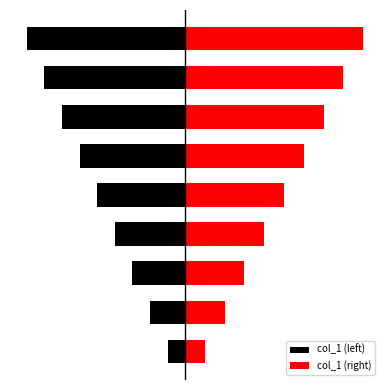

Reading left to right, list all the values displayed in this chart.

col_1 (left): 0=-0.8	1=-1.6	2=-2.4	3=-3.2	4=-4.0	5=-4.8	6=-5.6	7=-6.4	8=-7.2
col_1 (right): 0=0.9	1=1.8	2=2.7	3=3.6	4=4.5	5=5.4	6=6.3	7=7.2	8=8.1